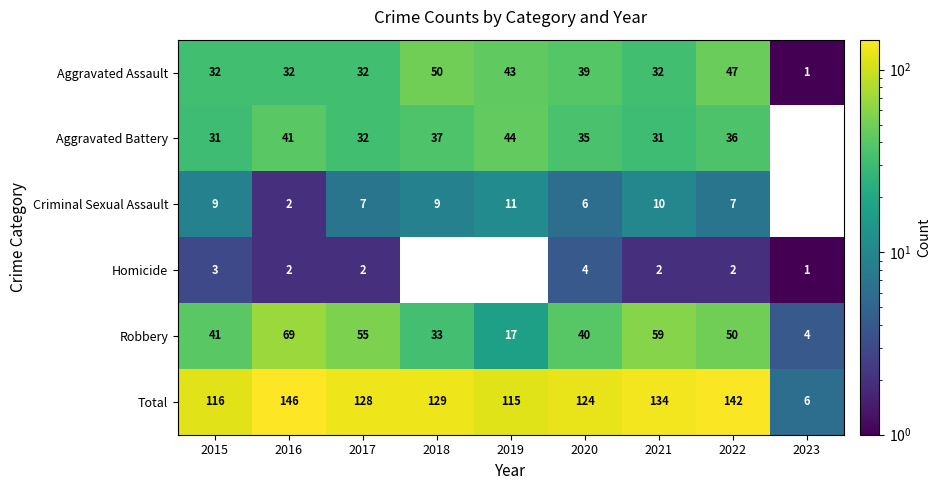

Rank the series at 2022 from highest to lowest value.

Total, Robbery, Aggravated Assault, Aggravated Battery, Criminal Sexual Assault, Homicide